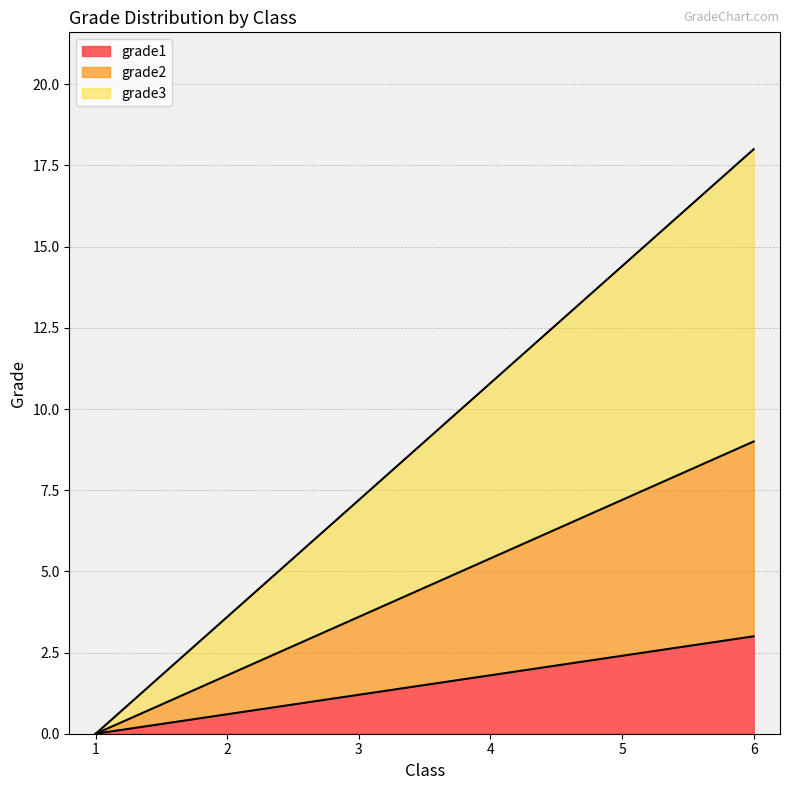

True or false: grade1 has a value of 1.1 at 4.

False